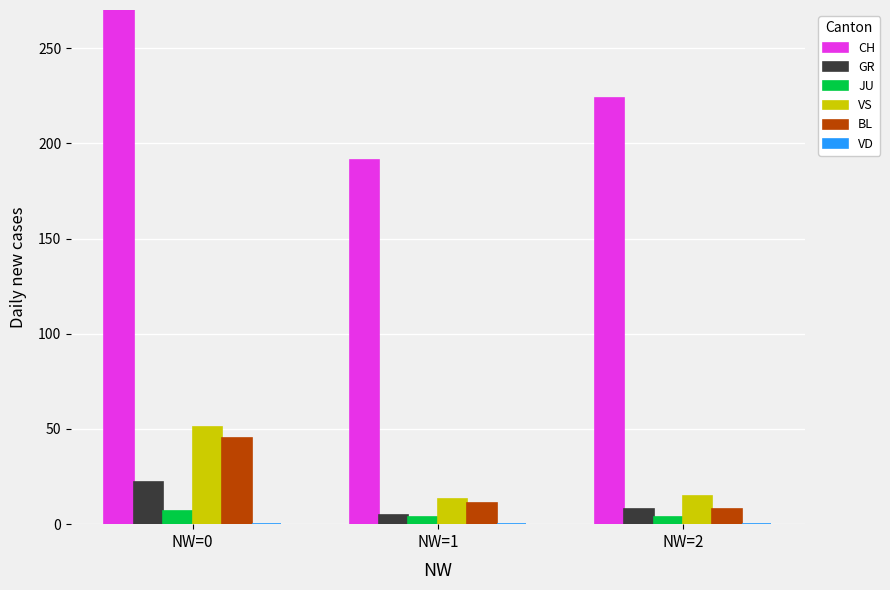

What is the average value of the BL series?

21